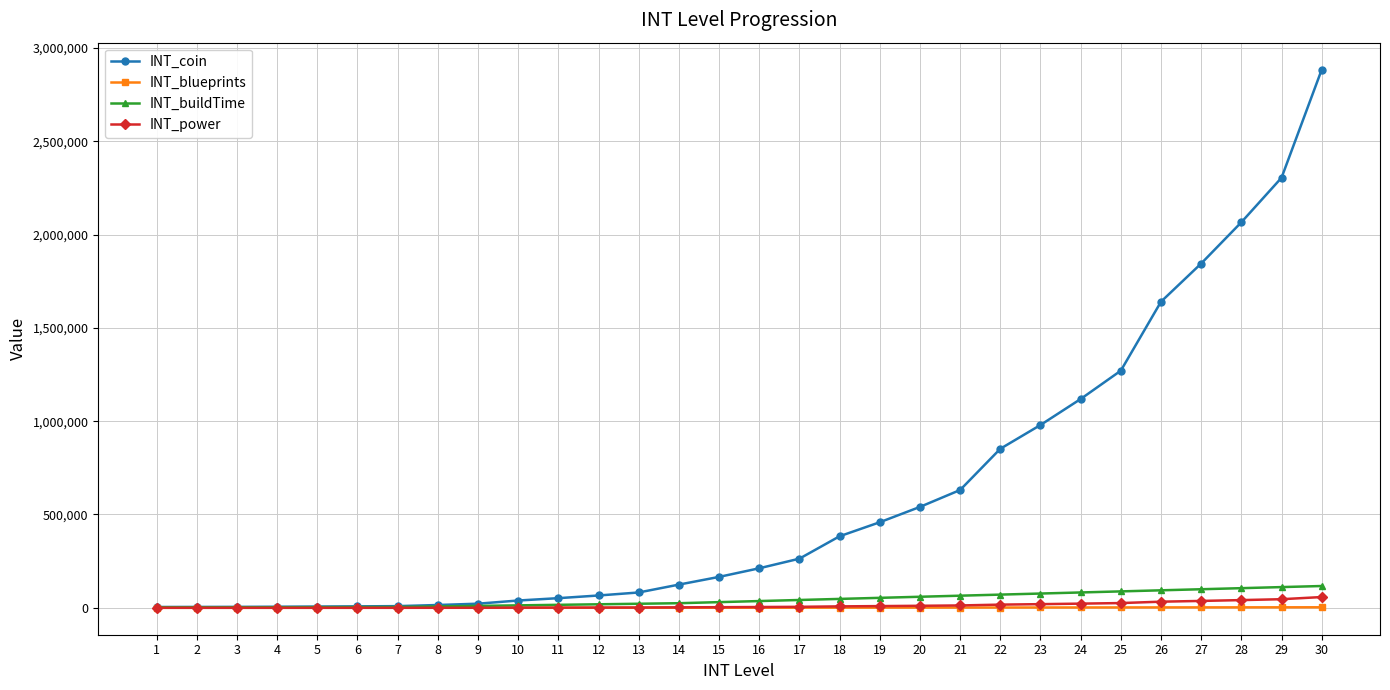

Between 2 and 25, which series saw the biggest shift?

INT_coin